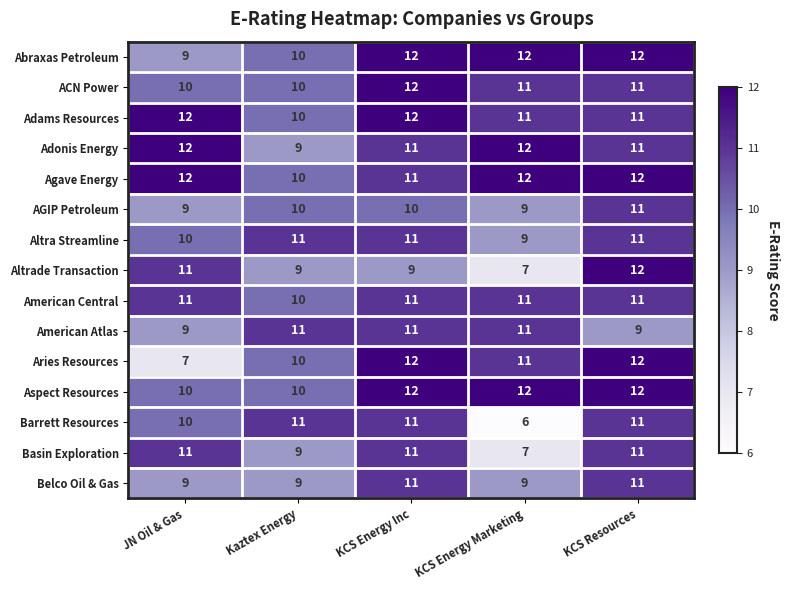

At which category does the chart reach its minimum across all series?

KCS Energy Marketing